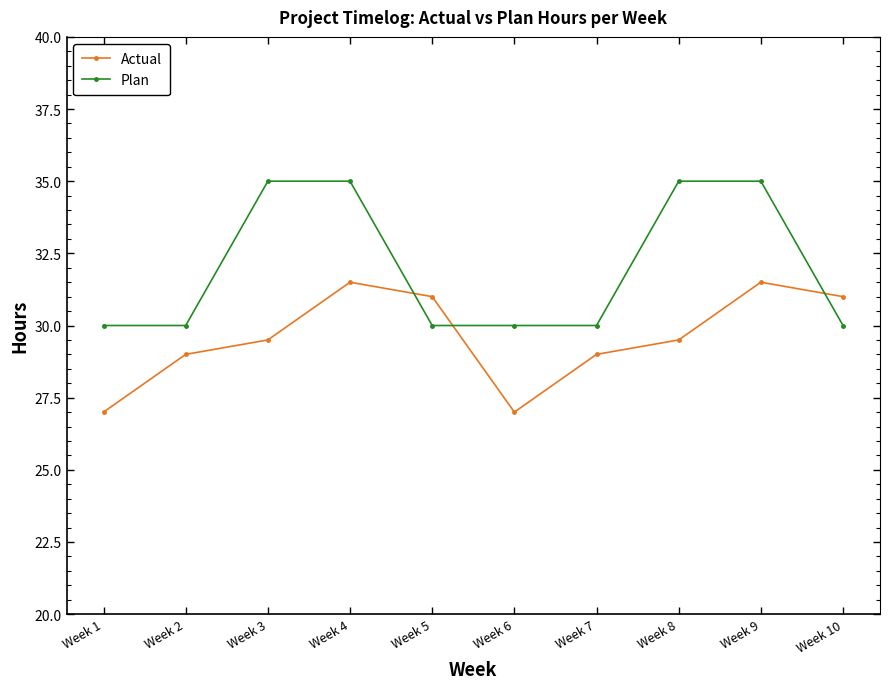

Rank the series at Week 5 from highest to lowest value.

Actual, Plan